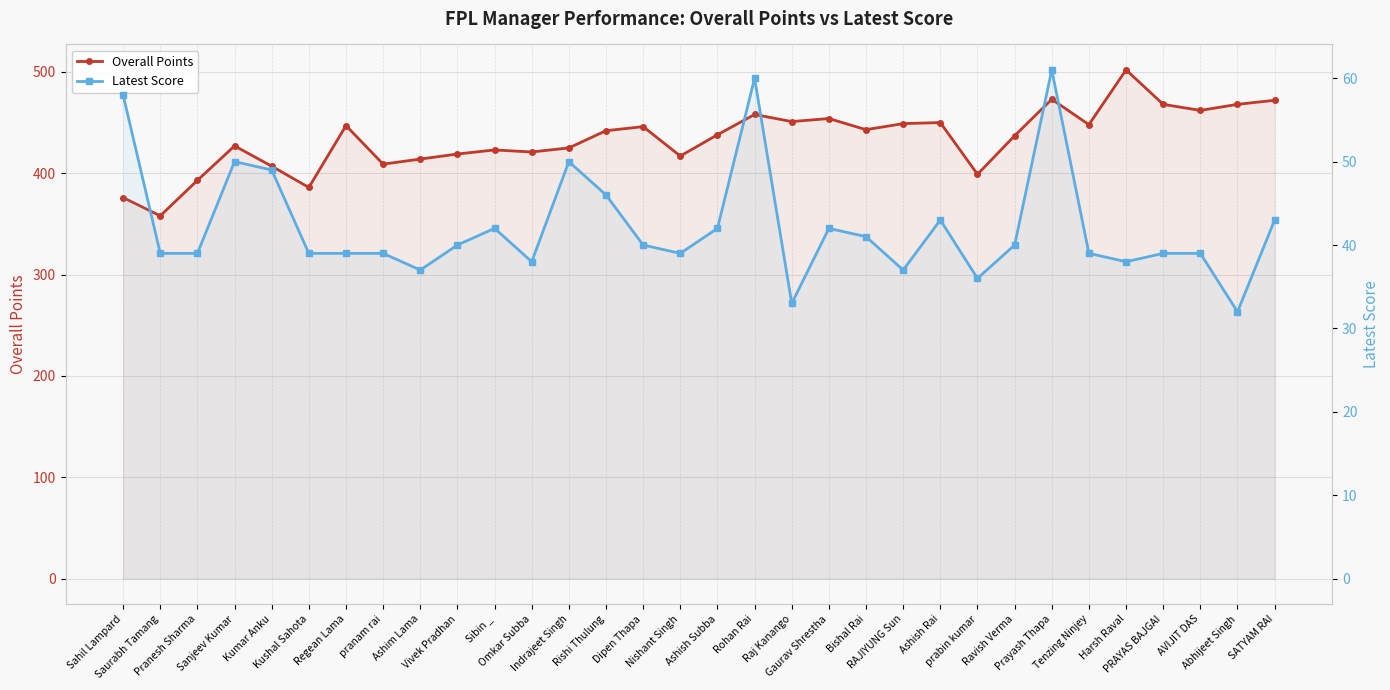

Reading left to right, what are all the values shown in this chart?

Overall Points: Sahil Lampard=376	Saurabh Tamang=358	Pranesh Sharma=393	Sanjeev Kumar=427	Kumar Anku=407	Kushal Sahota=386	Regean Lama=447	pranam rai=409	Ashim Lama=414	Vivek Pradhan=419	Sibin _=423	Omkar Subba=421	Indrajeet Singh=425	Rishi Thulung=442	Dipen Thapa=446	Nishant Singh=417	Ashish Subba=438	Rohan Rai=458	Raj Kanango=451	Gaurav Shrestha=454	Bishal Rai=443	RAJIYUNG Sun=449	Ashish Rai=450	prabin kumar=399	Ravish Verma=437	Prayash Thapa=473	Tenzing Ninjey=448	Harsh Raval=502	PRAYAS BAJGAI=468	AVIJIT DAS=462	Abhijeet Singh=468	SATYAM RAI=472
Latest Score: Sahil Lampard=58	Saurabh Tamang=39	Pranesh Sharma=39	Sanjeev Kumar=50	Kumar Anku=49	Kushal Sahota=39	Regean Lama=39	pranam rai=39	Ashim Lama=37	Vivek Pradhan=40	Sibin _=42	Omkar Subba=38	Indrajeet Singh=50	Rishi Thulung=46	Dipen Thapa=40	Nishant Singh=39	Ashish Subba=42	Rohan Rai=60	Raj Kanango=33	Gaurav Shrestha=42	Bishal Rai=41	RAJIYUNG Sun=37	Ashish Rai=43	prabin kumar=36	Ravish Verma=40	Prayash Thapa=61	Tenzing Ninjey=39	Harsh Raval=38	PRAYAS BAJGAI=39	AVIJIT DAS=39	Abhijeet Singh=32	SATYAM RAI=43